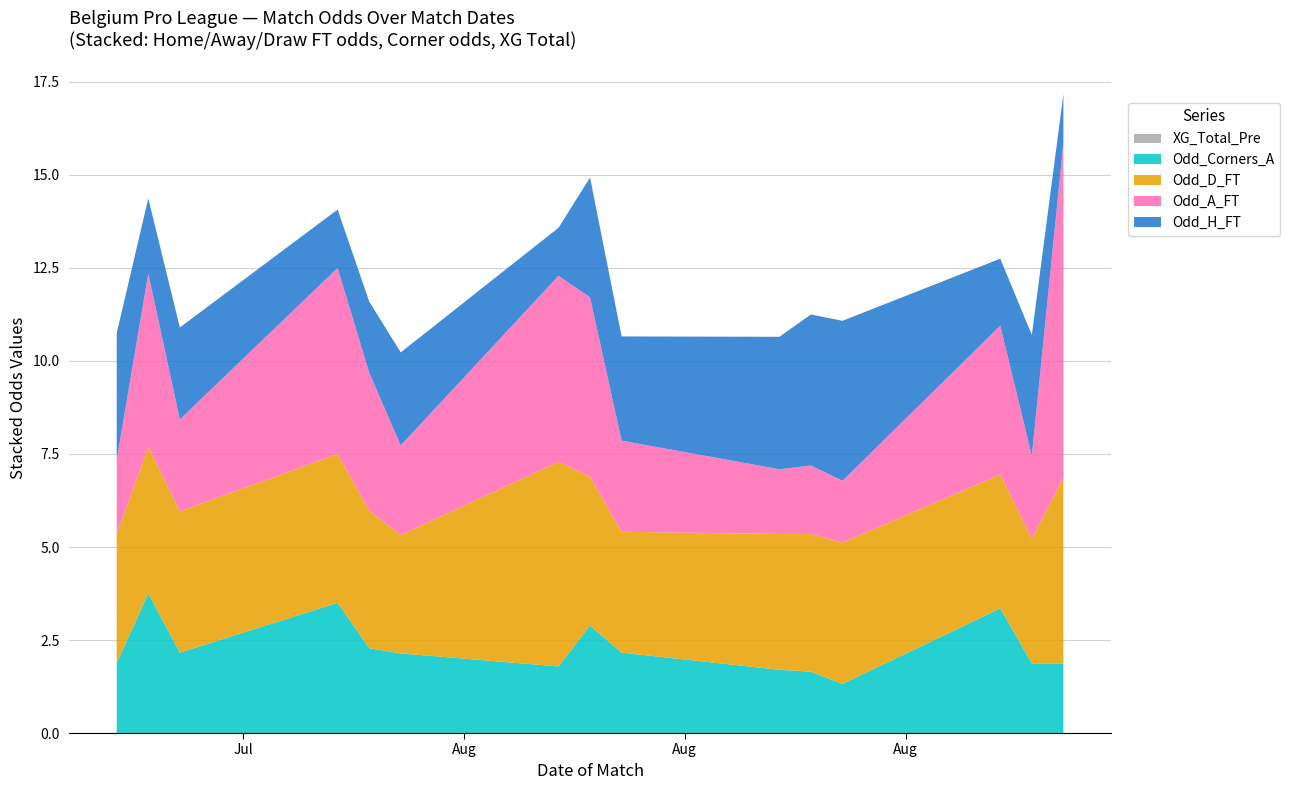

Reading left to right, transcribe all the data shown in this chart.

Odd_H_FT: 2022-07-22=3.4	2022-07-23=2.0	2022-07-24=2.5	2022-07-29=1.6	2022-07-30=1.9	2022-07-31=2.5	2022-08-05=1.3	2022-08-06=3.2	2022-08-07=2.8	2022-08-12=3.6	2022-08-13=4.1	2022-08-14=4.3	2022-08-19=1.8	2022-08-20=3.2	2022-08-21=1.3
Odd_A_FT: 2022-07-22=2.0	2022-07-23=4.7	2022-07-24=2.5	2022-07-29=5.0	2022-07-30=3.7	2022-07-31=2.4	2022-08-05=5.0	2022-08-06=4.8	2022-08-07=2.5	2022-08-12=1.7	2022-08-13=1.8	2022-08-14=1.7	2022-08-19=4.0	2022-08-20=2.2	2022-08-21=9.0
XG_Total_Pre: 2022-07-22=0.0	2022-07-23=0.0	2022-07-24=0.0	2022-07-29=0.0	2022-07-30=0.0	2022-07-31=0.0	2022-08-05=0.0	2022-08-06=0.0	2022-08-07=0.0	2022-08-12=0.0	2022-08-13=0.0	2022-08-14=0.0	2022-08-19=0.0	2022-08-20=0.0	2022-08-21=0.0
Odd_Corners_A: 2022-07-22=1.9	2022-07-23=3.8	2022-07-24=2.2	2022-07-29=3.5	2022-07-30=2.3	2022-07-31=2.1	2022-08-05=1.8	2022-08-06=2.9	2022-08-07=2.2	2022-08-12=1.7	2022-08-13=1.6	2022-08-14=1.3	2022-08-19=3.4	2022-08-20=1.9	2022-08-21=1.9
Odd_D_FT: 2022-07-22=3.5	2022-07-23=4.0	2022-07-24=3.8	2022-07-29=4.0	2022-07-30=3.7	2022-07-31=3.2	2022-08-05=5.5	2022-08-06=4.0	2022-08-07=3.2	2022-08-12=3.6	2022-08-13=3.7	2022-08-14=3.8	2022-08-19=3.6	2022-08-20=3.4	2022-08-21=5.0